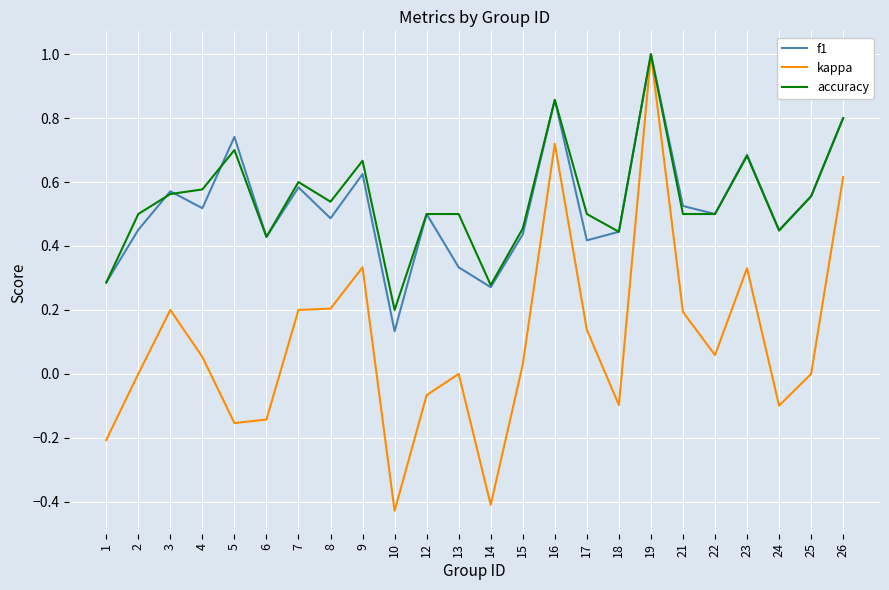

Is the value of kappa at 14 greater than the value of accuracy at 15?

No